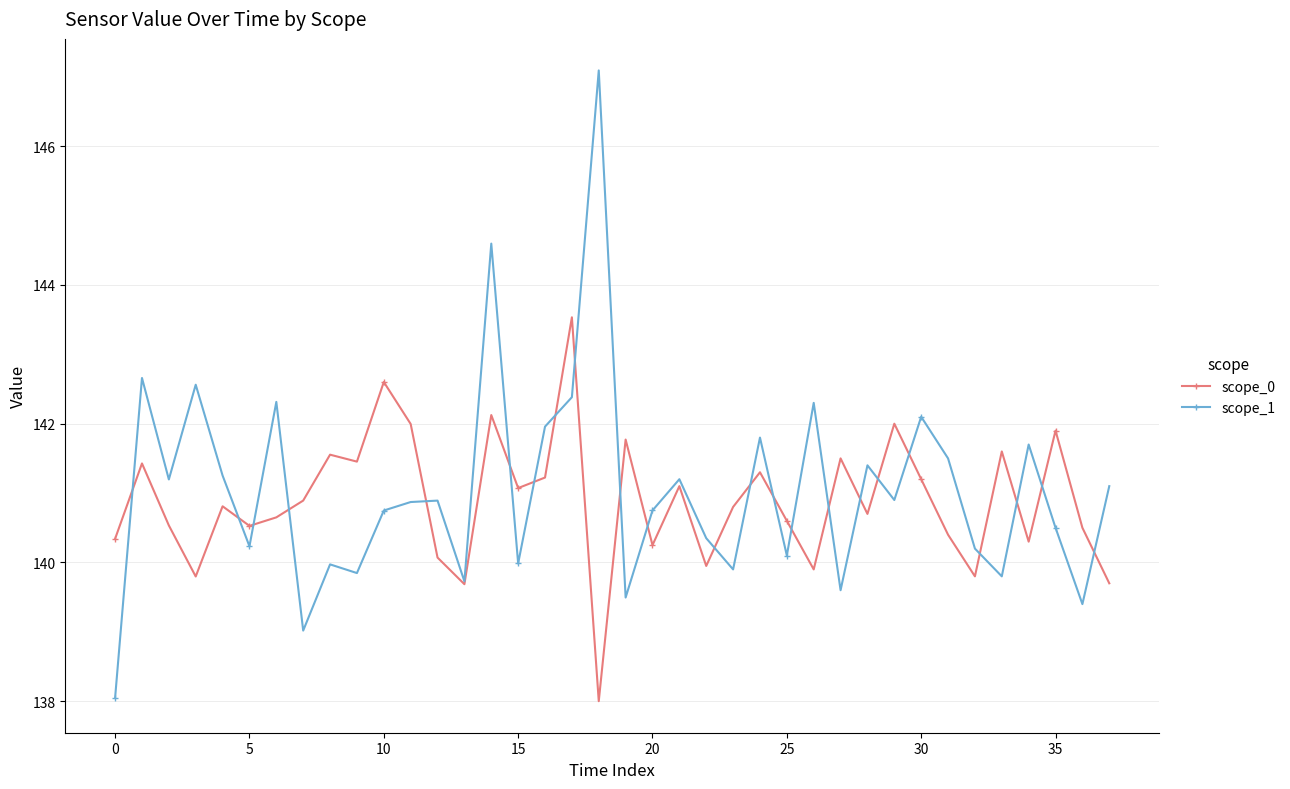

What is the minimum value shown in the chart?

138.0